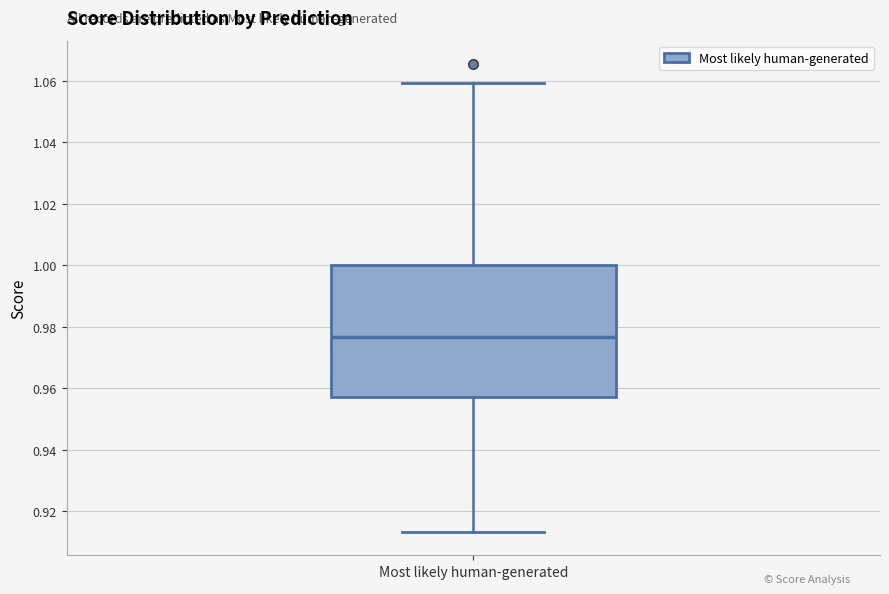

Transcribe this box plot: give where the median line is, the range the box spans, and where the two whiskers end, as read against the y-axis. The values are not printed on the chart, so give them approximately, as read against the axis.

median 0.976, box 0.958 to 1.000, whiskers 0.914 to 1.060